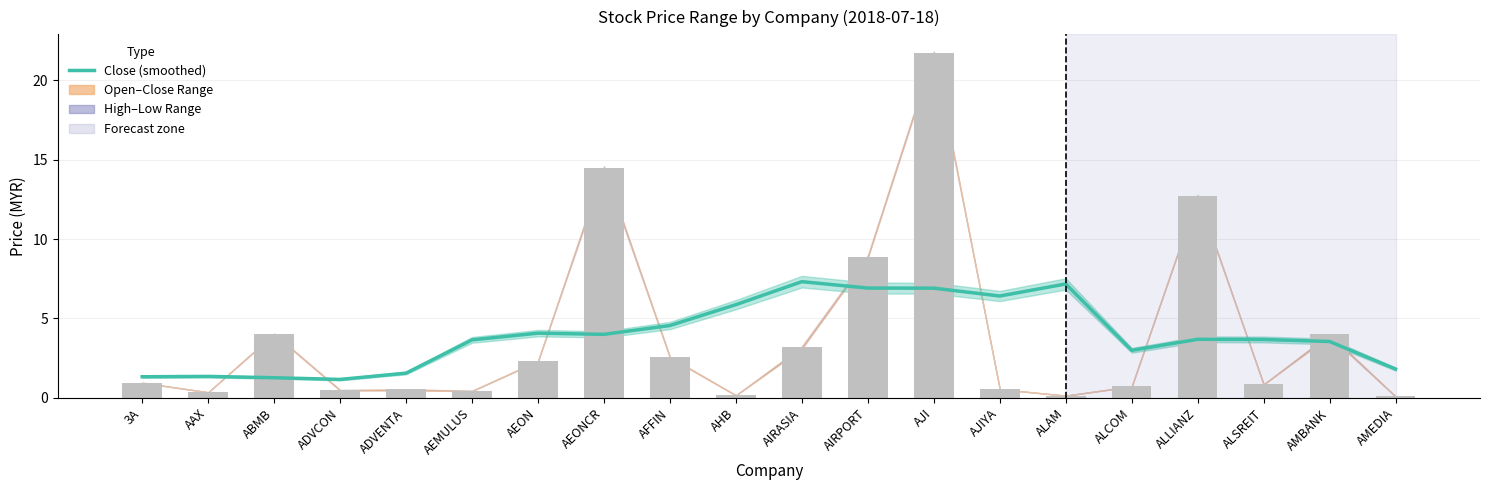

Rank the categories by value from highest to lowest.

AIRASIA, ALAM, AIRPORT, AJI, AJIYA, AHB, AFFIN, AEON, AEONCR, ALLIANZ, ALSREIT, AEMULUS, AMBANK, ALCOM, AMEDIA, ADVENTA, AAX, 3A, ABMB, ADVCON